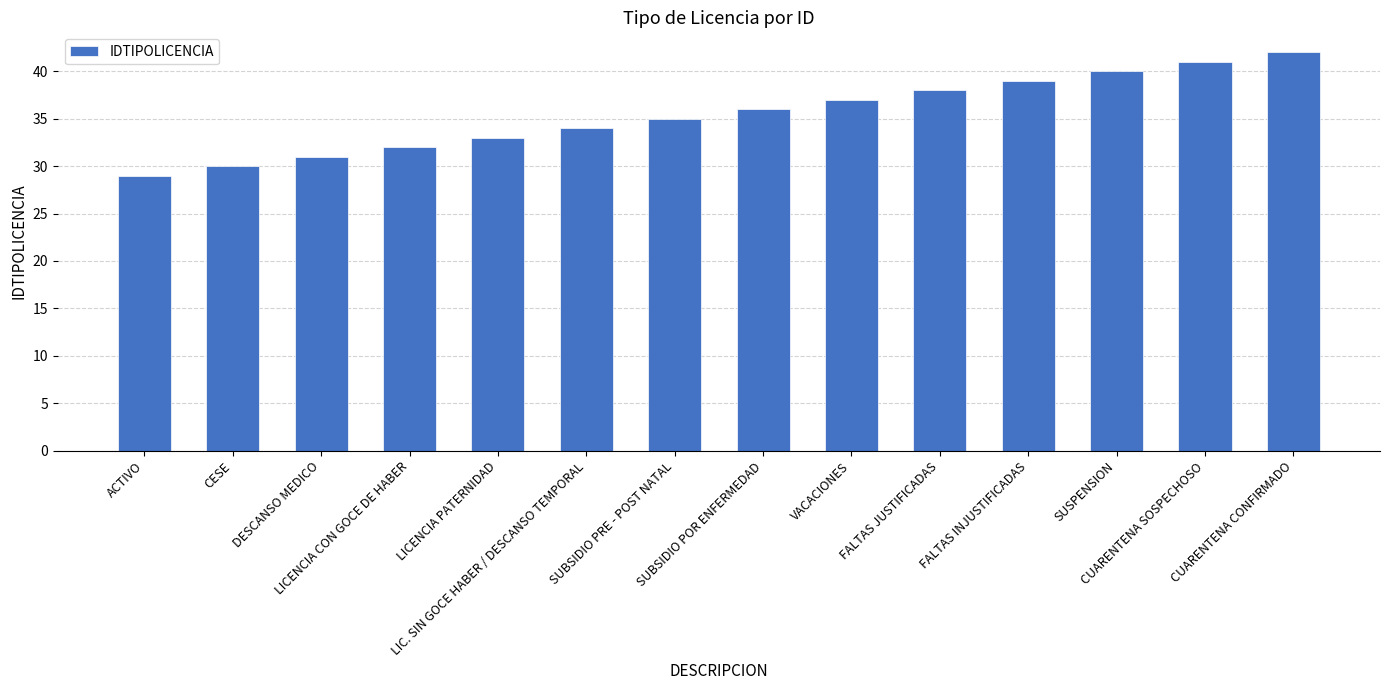

Which label corresponds to the smallest value in the chart?

ACTIVO